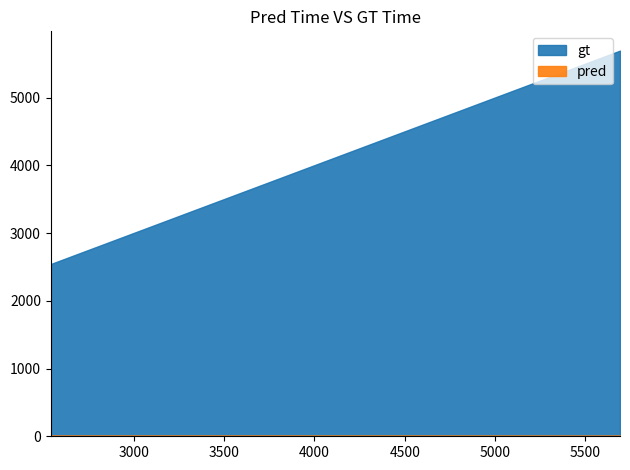

Where does the pred series first go above 12?

2540.051999637532